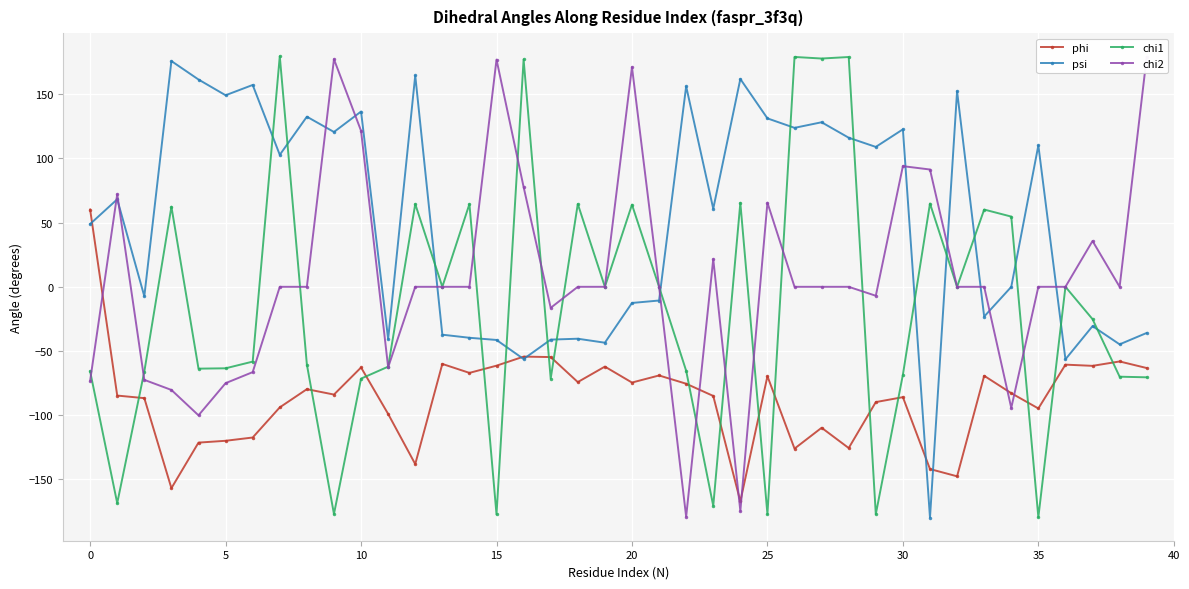

True or false: psi has a value of -1.6 at 5.

False